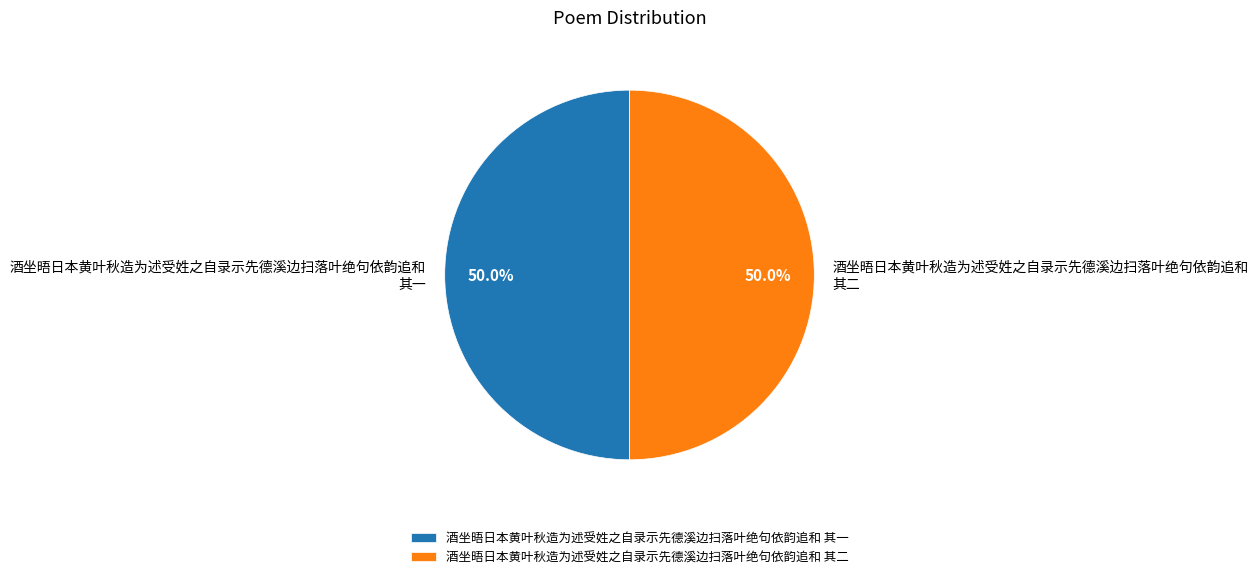

Approximately how many times larger is the value at 酒坐晤日本黄叶秋造为述受姓之自录示先德溪边扫落叶绝句依韵追和 其二 compared to 酒坐晤日本黄叶秋造为述受姓之自录示先德溪边扫落叶绝句依韵追和 其一?

1.0